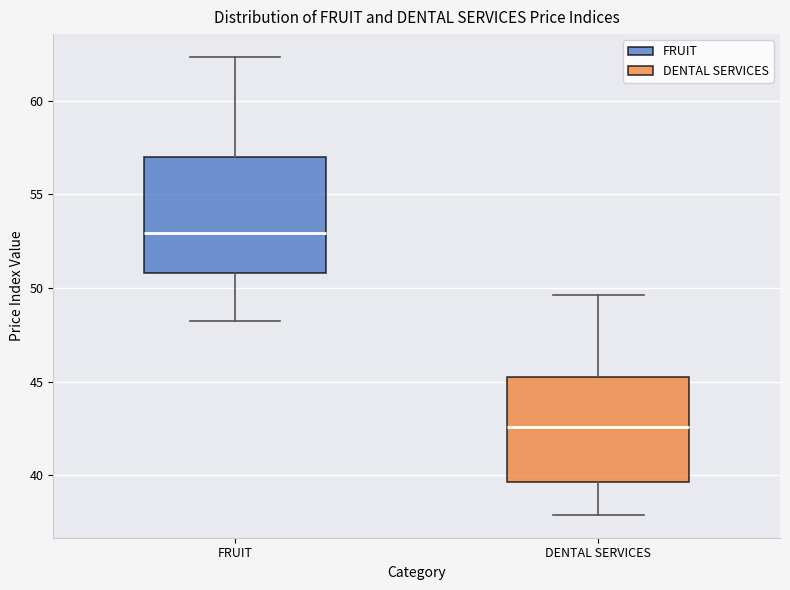

Reading left to right, transcribe this box plot: for each box, give where its median line is, the range the box spans, and where its two whiskers end, as read against the y-axis. The values are not printed on the chart, so give them approximately, as read against the axis.

FRUIT: median 53.0, box 51.0 to 57.0, whiskers 48.5 to 62.5
DENTAL SERVICES: median 42.5, box 39.5 to 45.0, whiskers 38.0 to 49.5